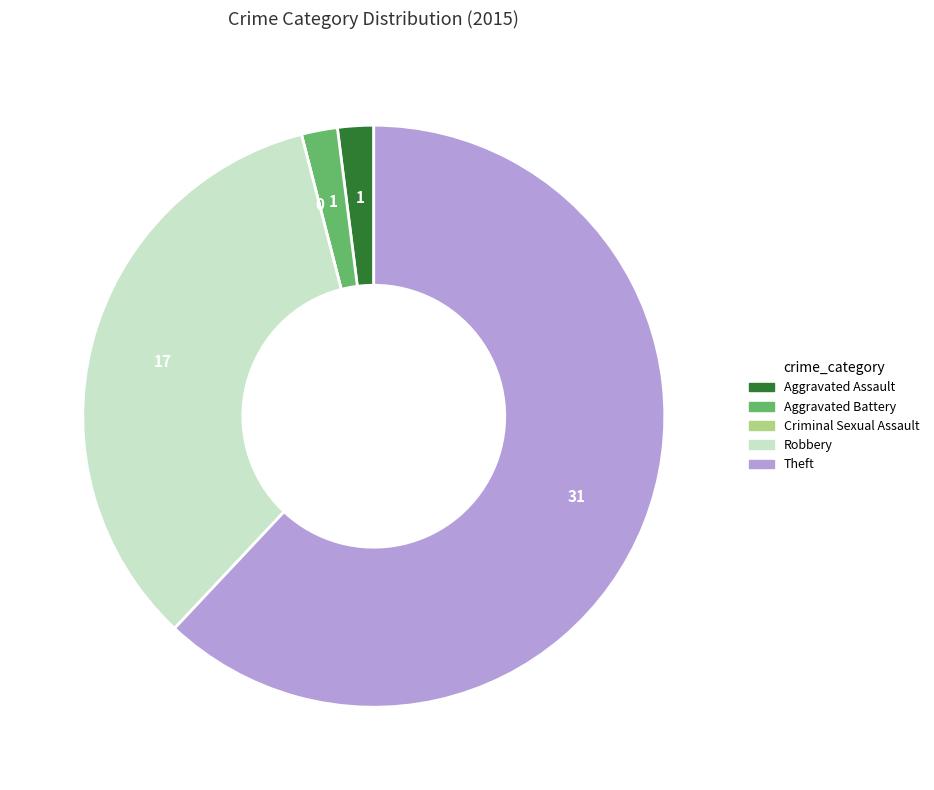

Which has a higher value, Theft or Aggravated Assault?

Theft